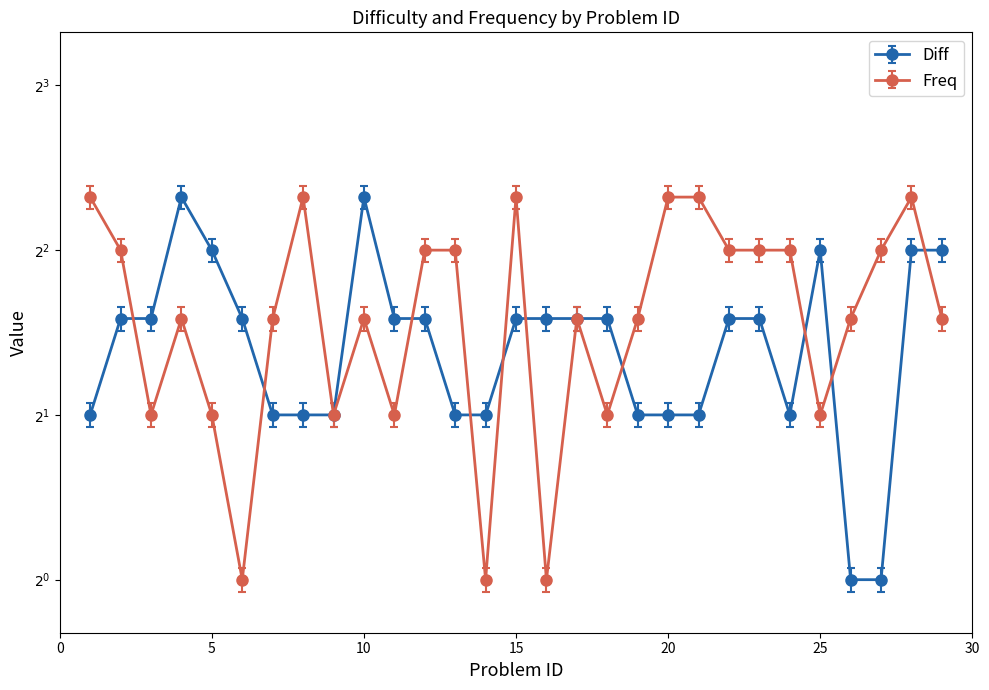

How many lines are shown in the chart?

2